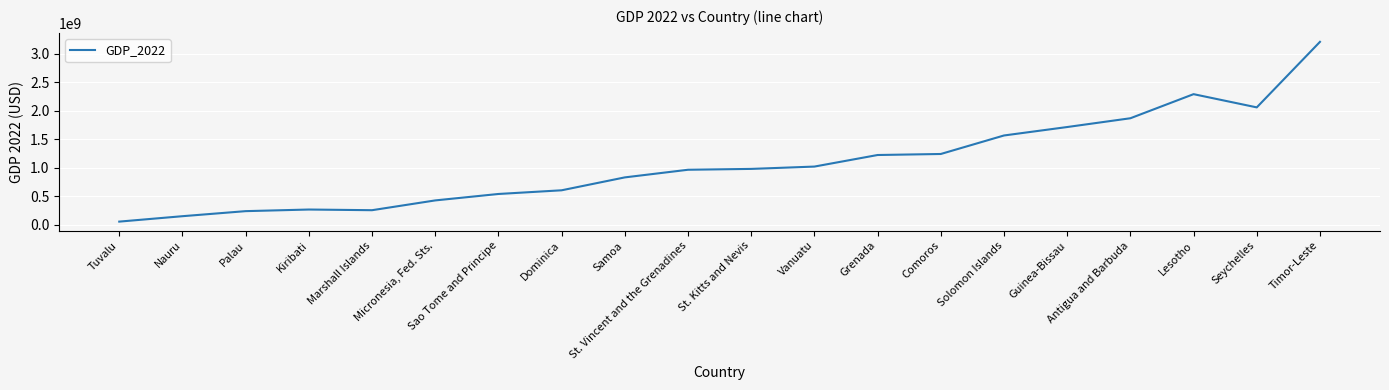

What value does the data have at Seychelles?

2057968519.8